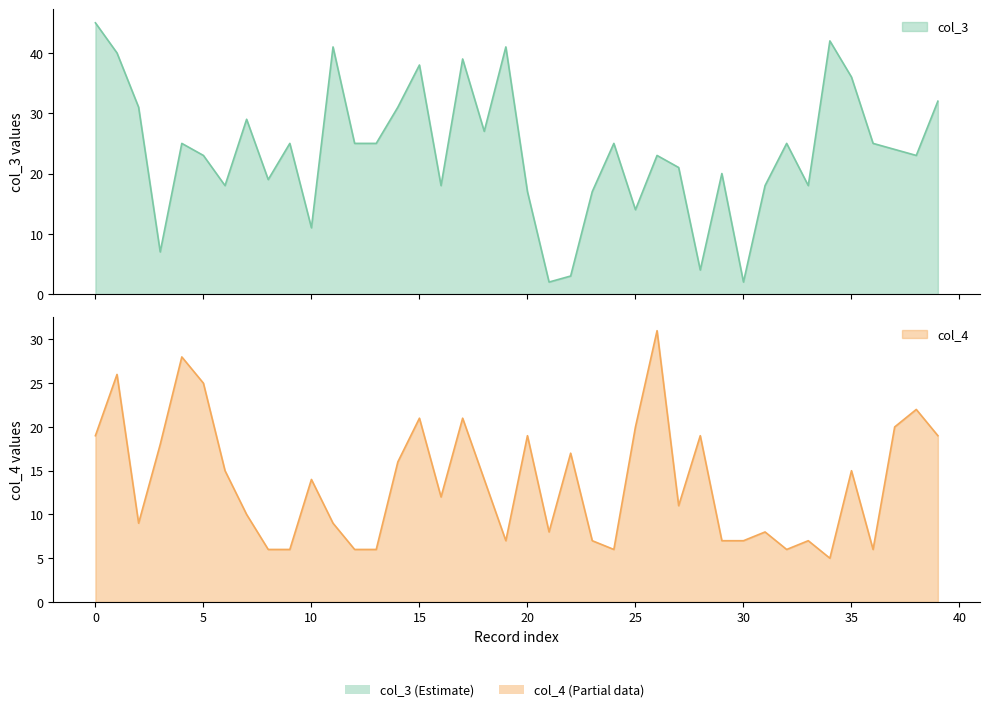

Reading left to right, list all the values displayed in this chart.

col_3: 0=45	1=40	2=31	3=7	4=25	5=23	6=18	7=29	8=19	9=25	10=11	11=41	12=25	13=25	14=31	15=38	16=18	17=39	18=27	19=41	20=17	21=2	22=3	23=17	24=25	25=14	26=23	27=21	28=4	29=20	30=2	31=18	32=25	33=18	34=42	35=36	36=25	37=24	38=23	39=32
col_4: 0=19	1=26	2=9	3=18	4=28	5=25	6=15	7=10	8=6	9=6	10=14	11=9	12=6	13=6	14=16	15=21	16=12	17=21	18=14	19=7	20=19	21=8	22=17	23=7	24=6	25=20	26=31	27=11	28=19	29=7	30=7	31=8	32=6	33=7	34=5	35=15	36=6	37=20	38=22	39=19